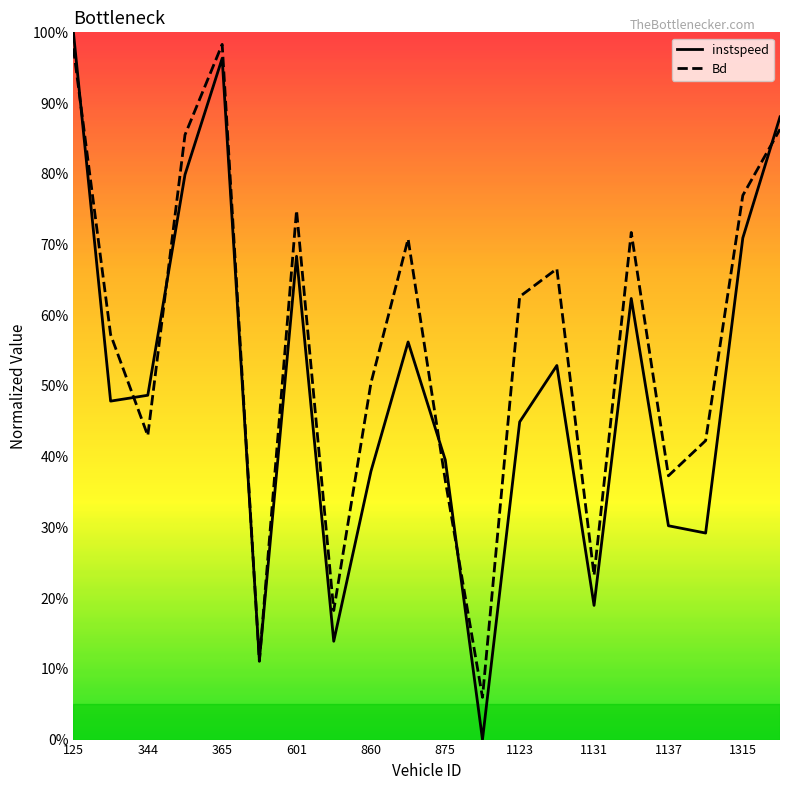

Which series has the widest spread of values?

instspeed